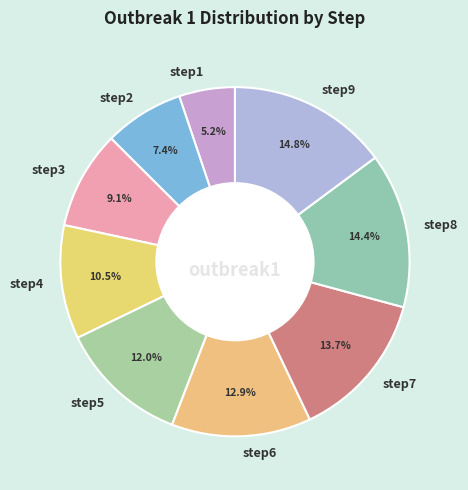

Which has a higher value, step9 or step1?

step9